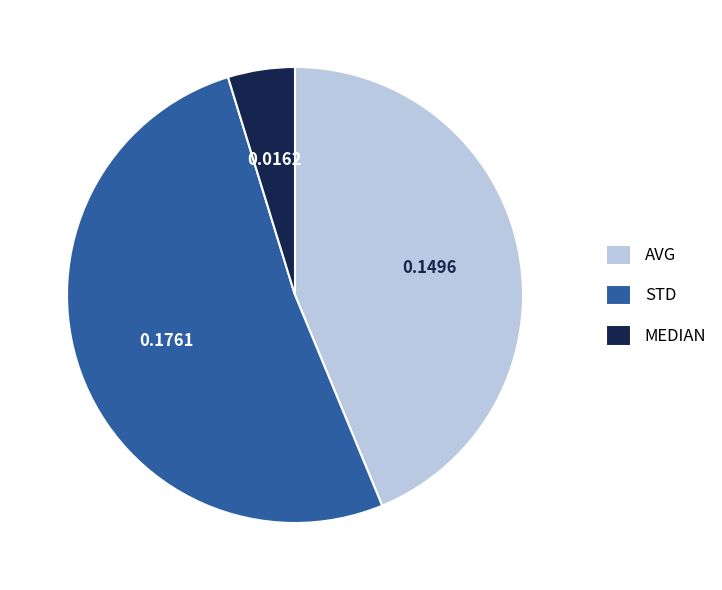

Do MEDIAN and AVG together represent more than half of the pie?

No